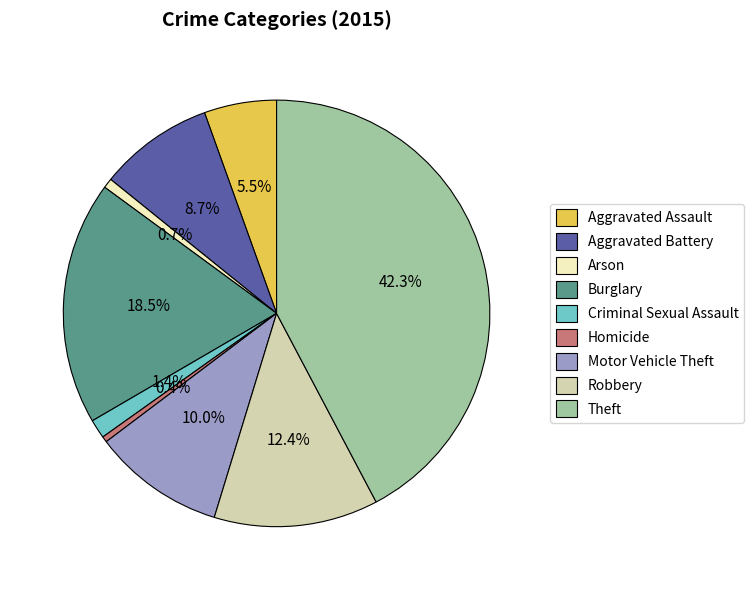

Does Aggravated Battery represent more than half of the total?

No